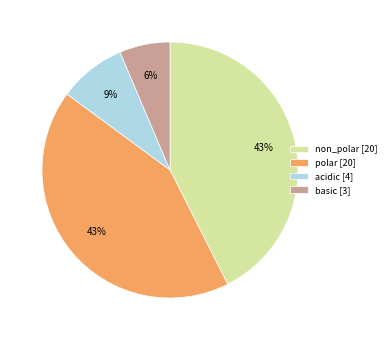

How many slices are in this pie chart?

4